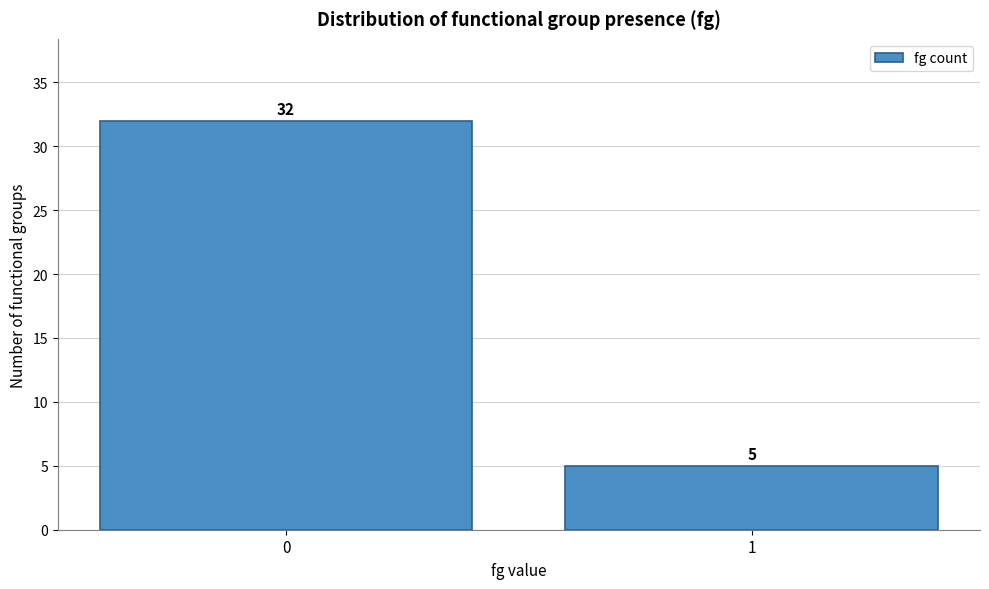

Reading left to right, transcribe all the data shown in this chart.

0=32	1=5